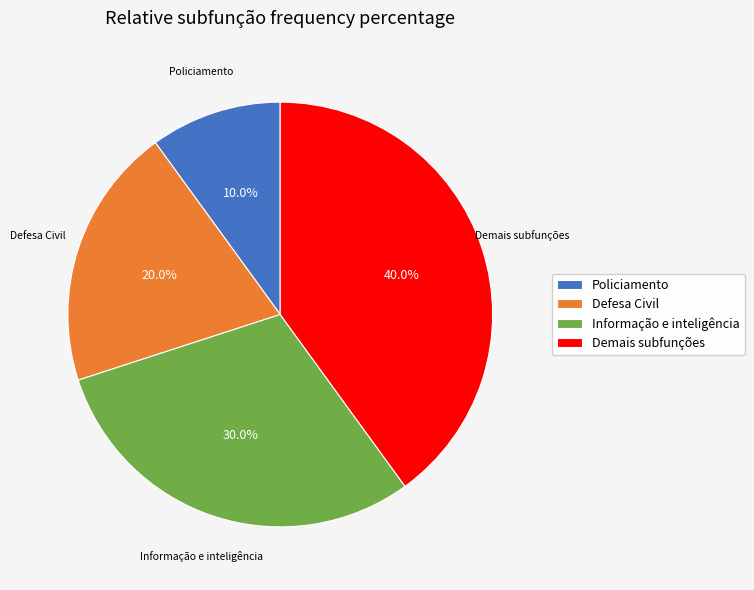

To the nearest percent, what is the average slice percentage?

25%